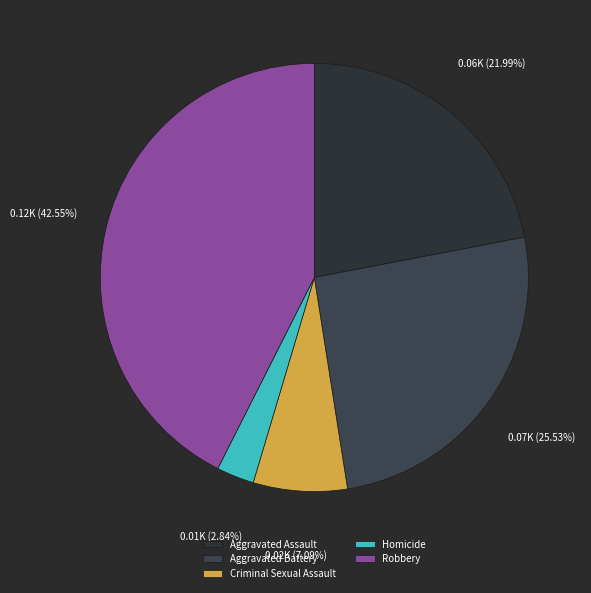

To the nearest percent, what portion does Aggravated Battery represent?

26%